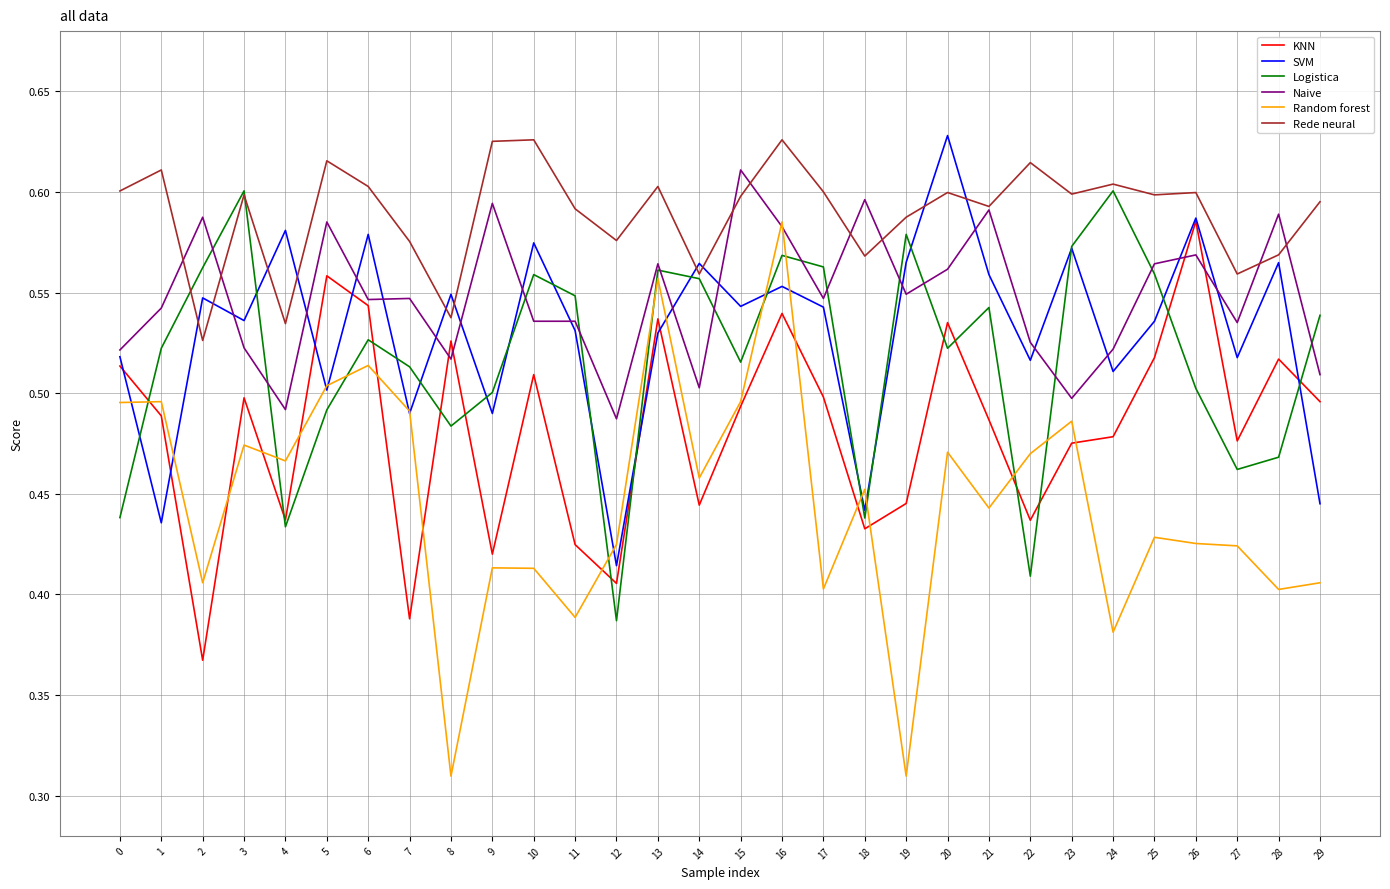

Which series changed the most between 12 and 16?

Logistica